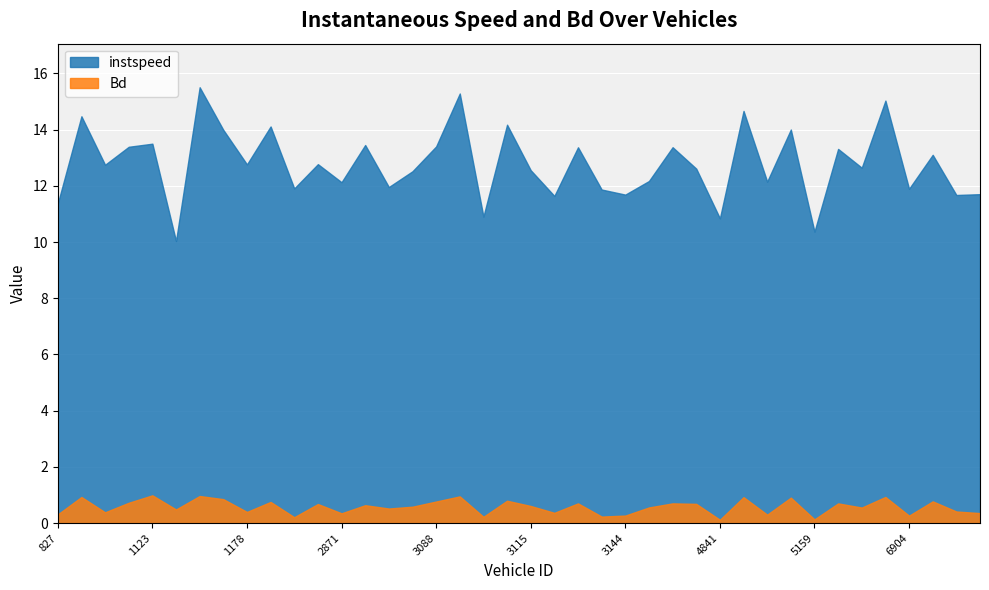

True or false: Bd has a value of 1.1 at 2857.

False